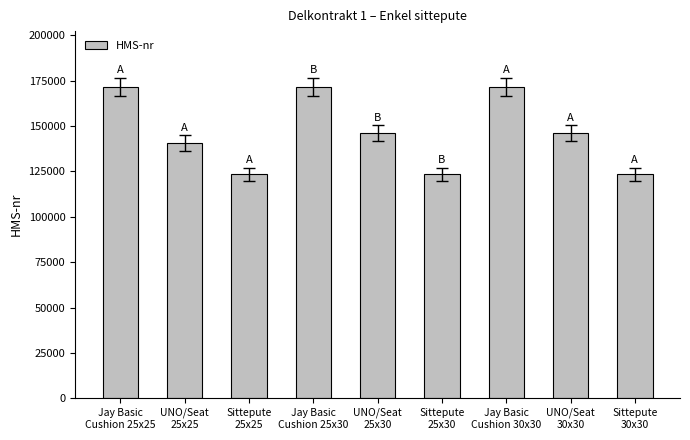

What is the smallest value displayed?

123456